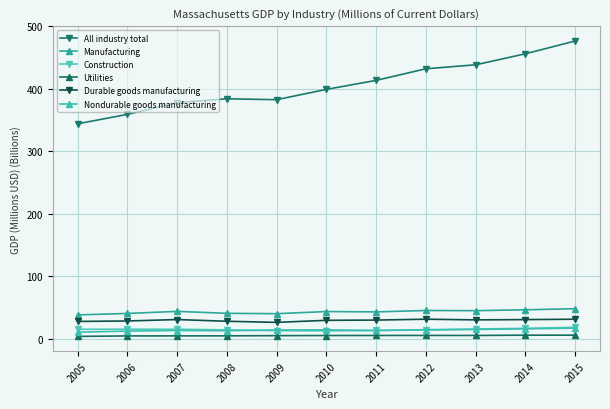

Does the chart display data point markers on the line(s)?

Yes